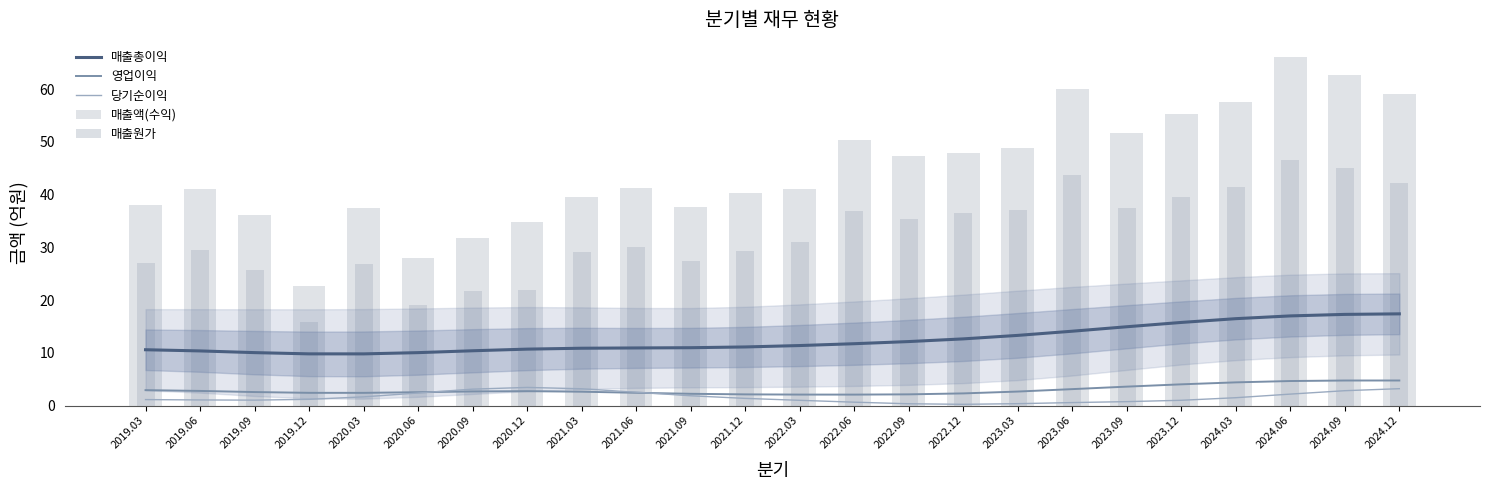

What is the difference between the second highest and second lowest values in the 영업이익 series?

2.7